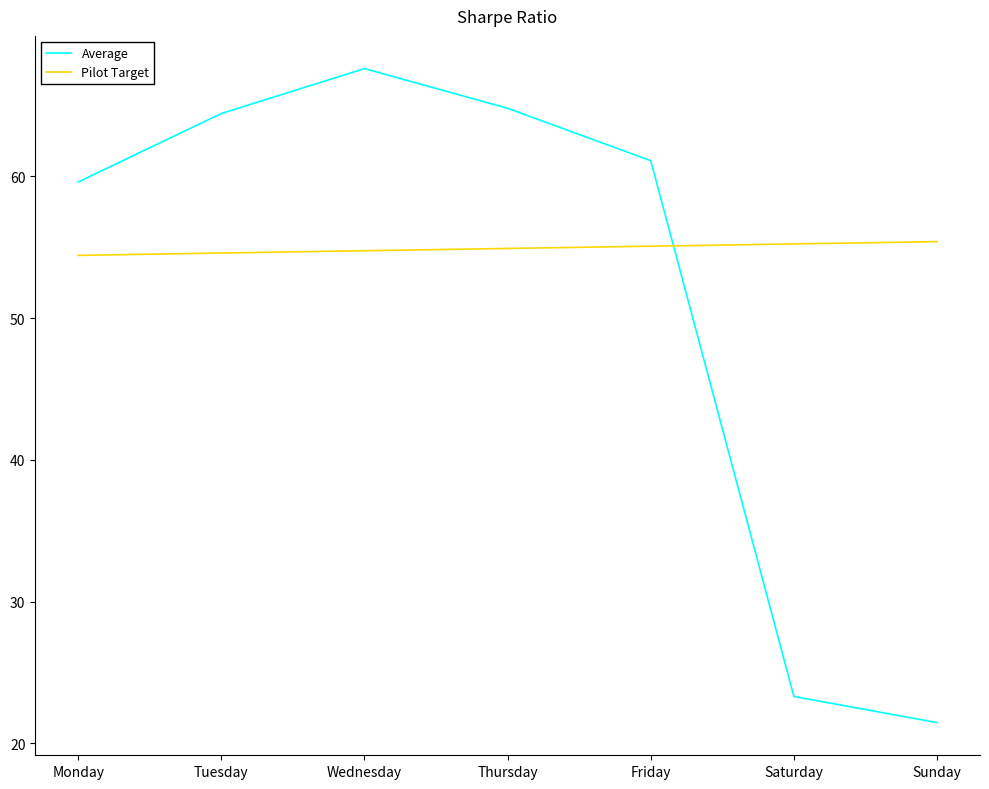

How many interior local peaks does the Average series have?

1